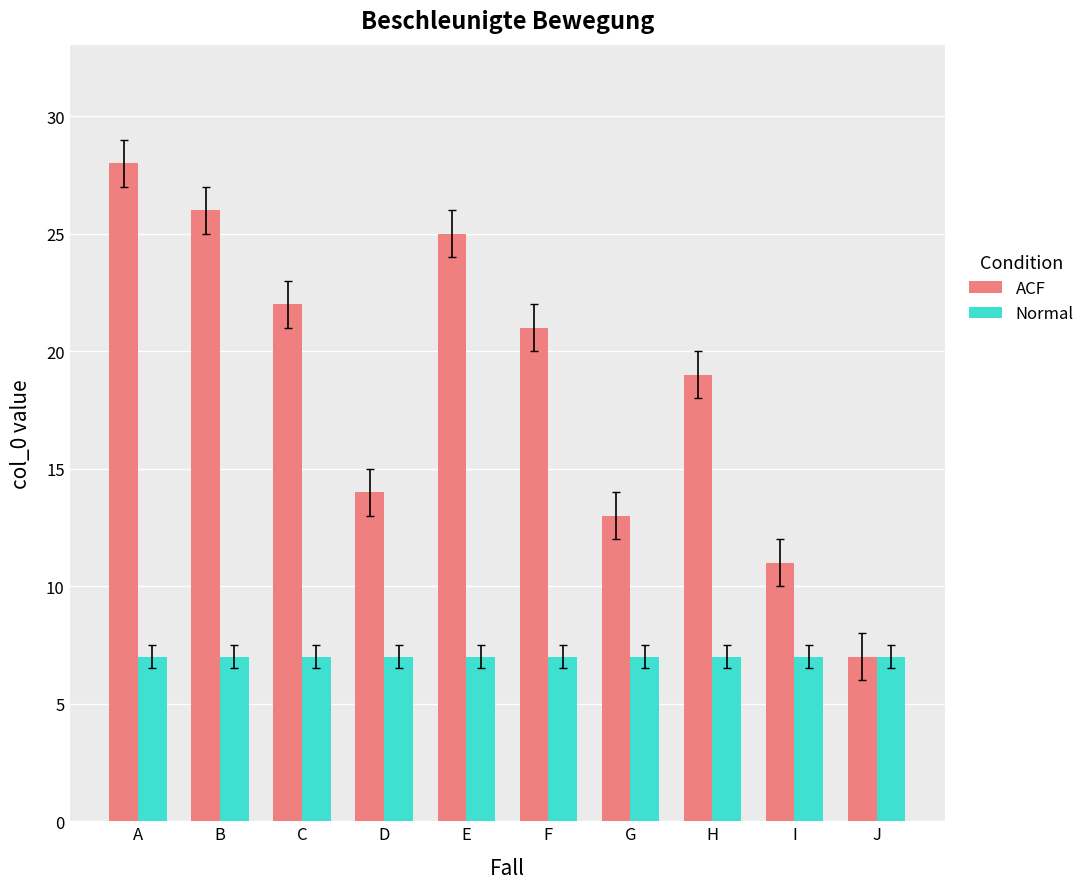

What is the value of the Normal bar at the 4th from the left?

7